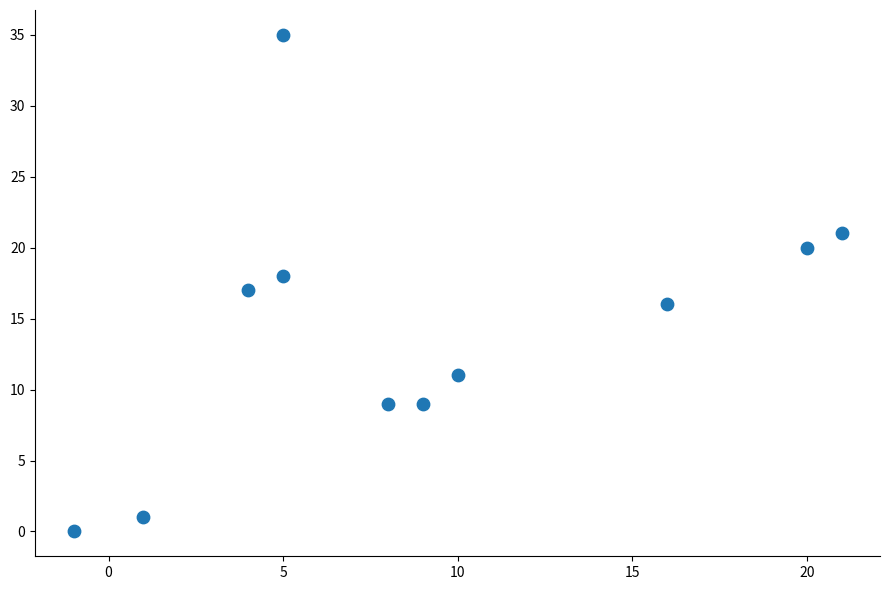

What is the average X value?

9